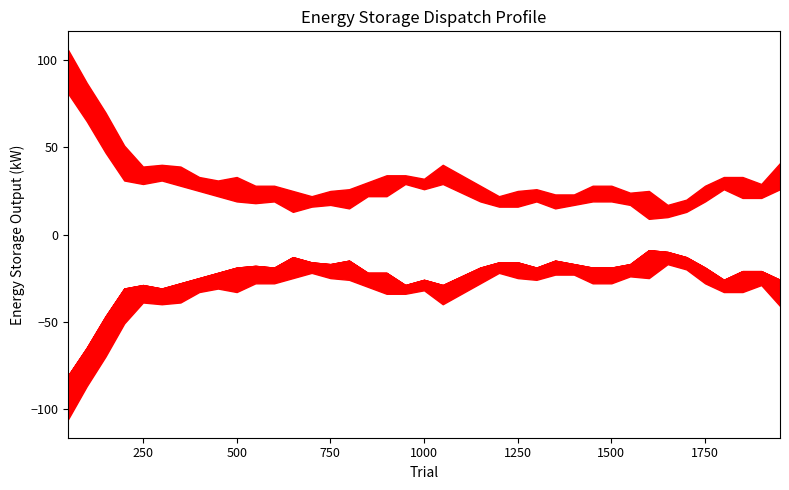

True or false: fmax_line and fmin_line cross at least once.

False